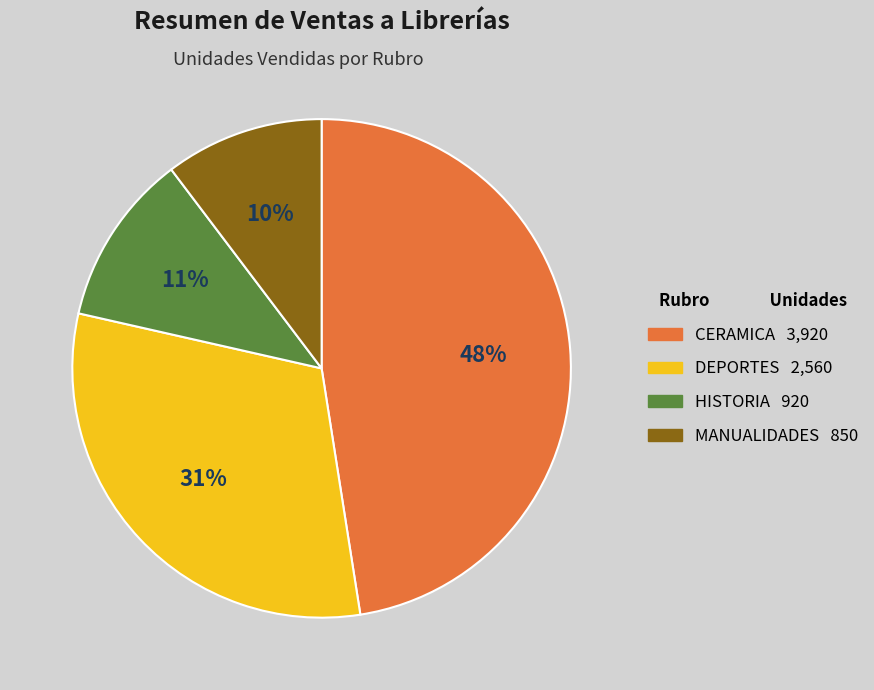

Count the number of slices in the pie.

4